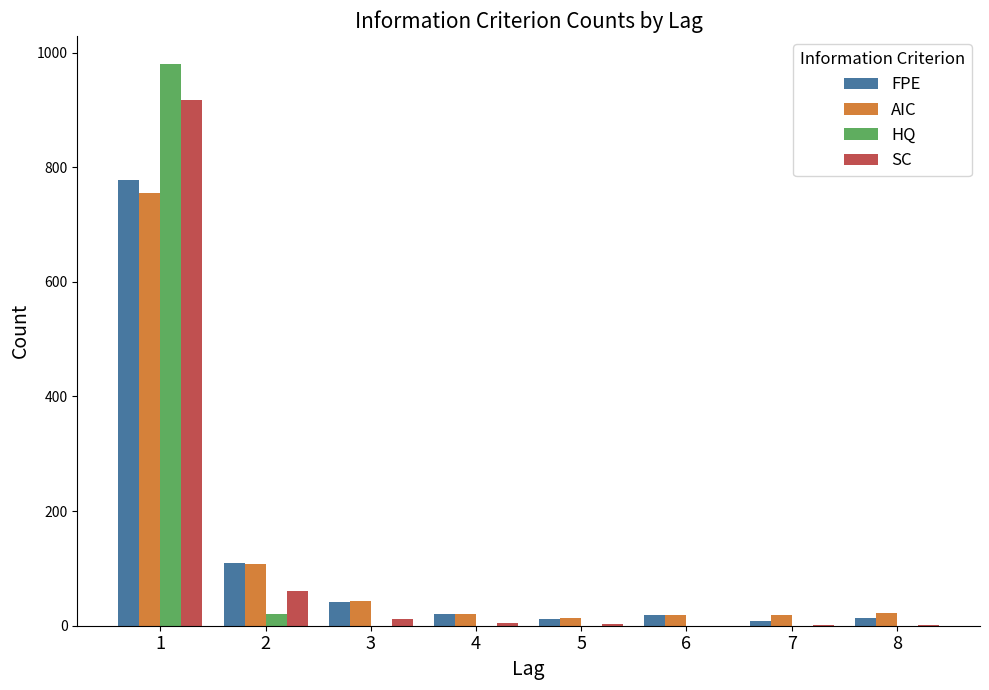

Are the bars horizontal?

No